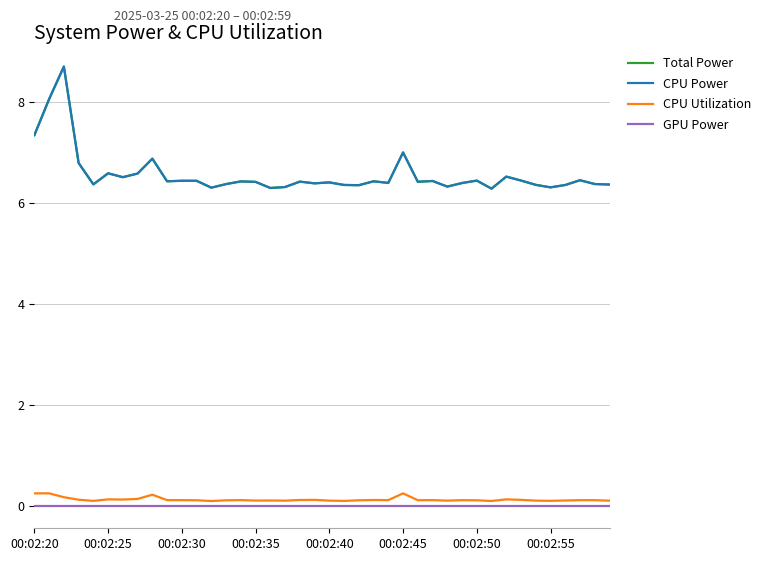

Does the chart display data point markers on the line(s)?

No